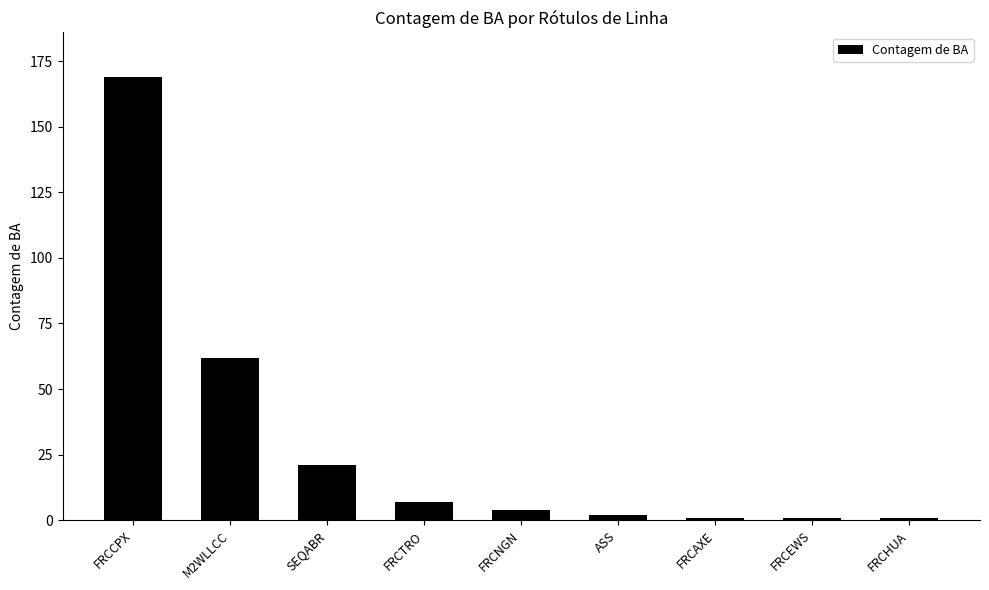

How many bars are there in total?

9